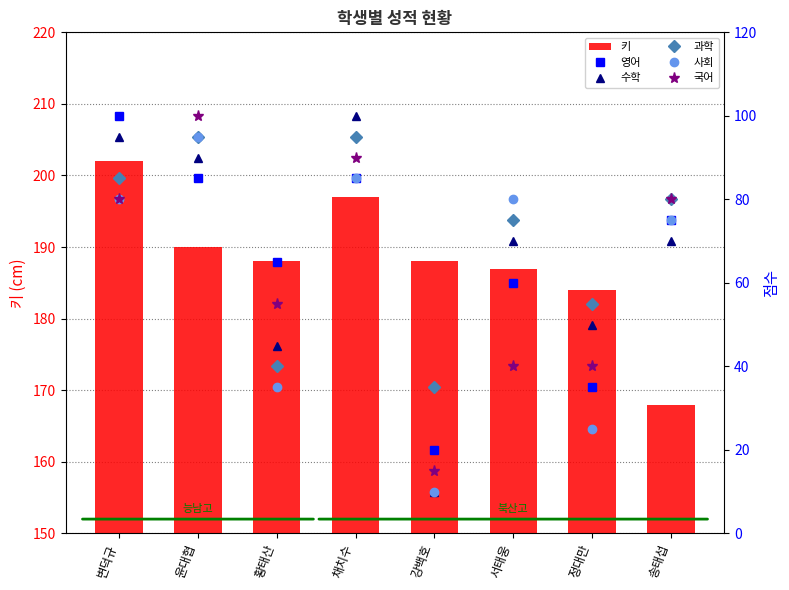

At which category is the sum across all series the highest?

윤대협